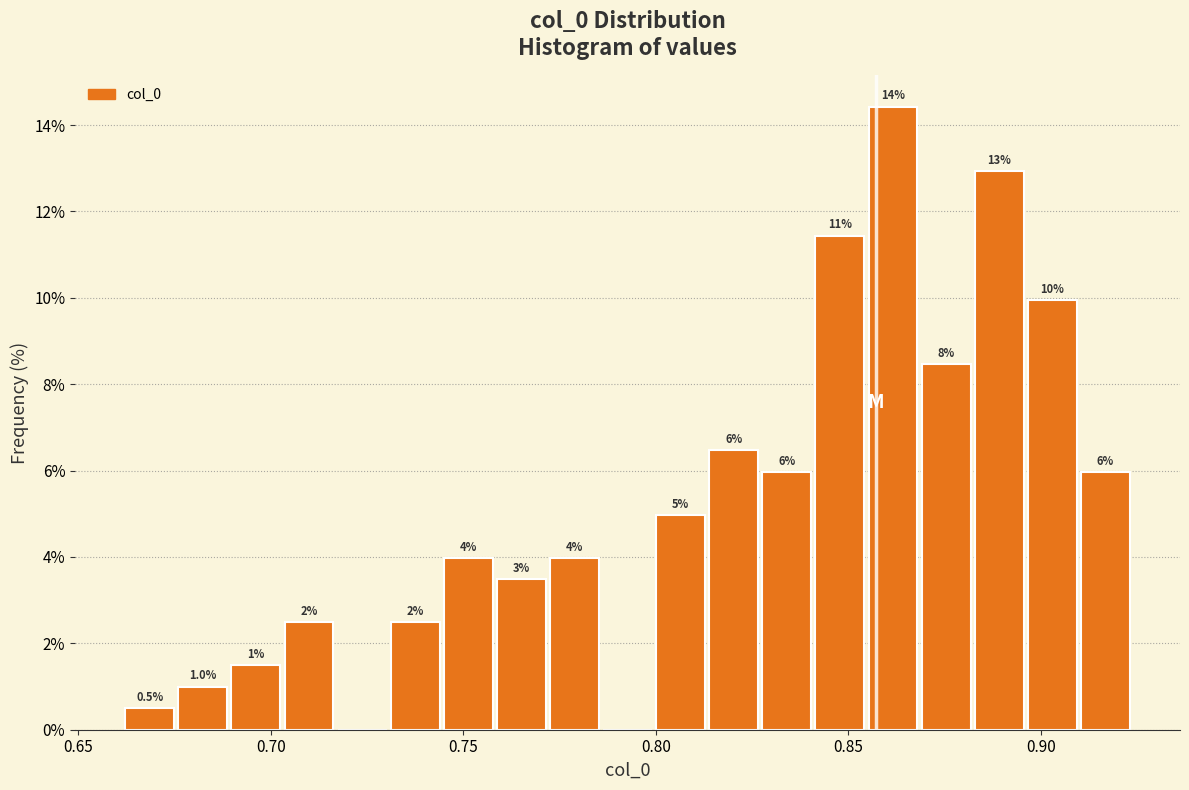

Read against the x-axis, roughly where is the centre of the tallest bar?

0.860